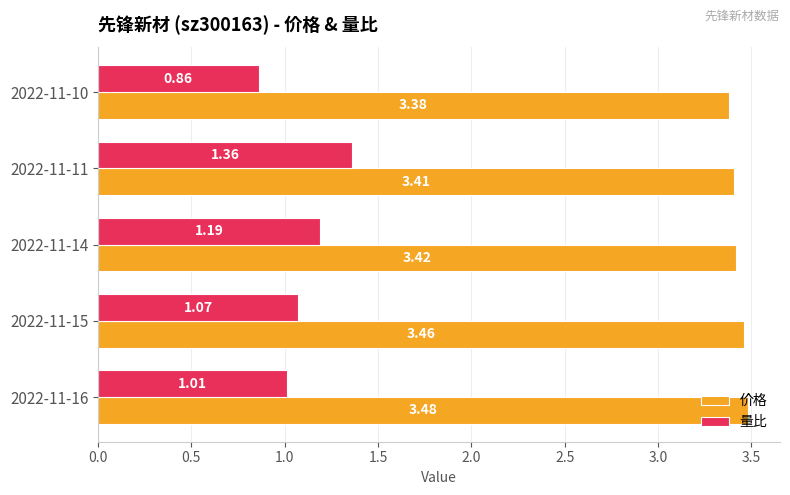

What is the sum of all 量比 values?

5.5